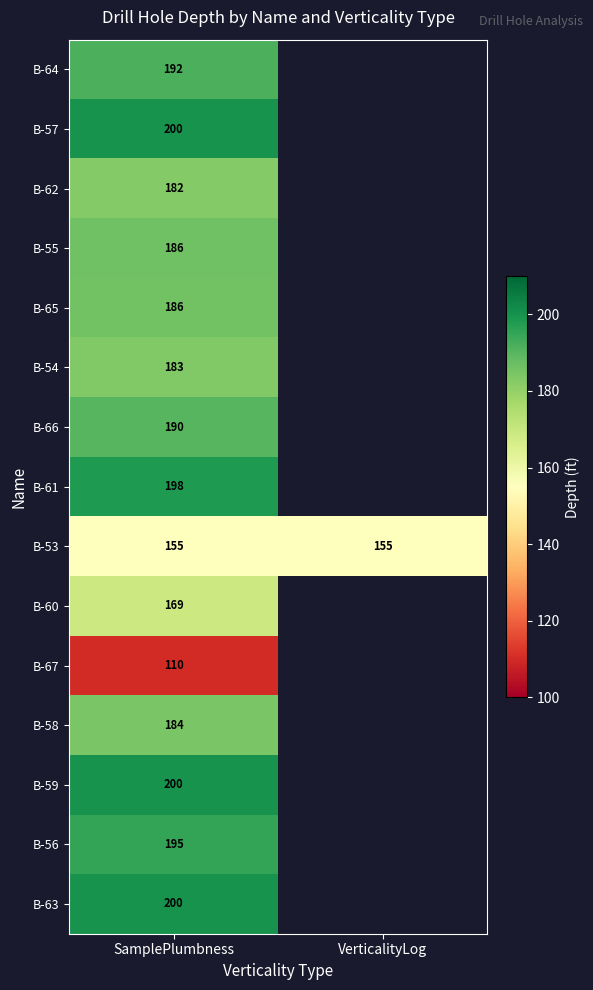

Is it true that B-55 equals 186.0 at SamplePlumbness?

True